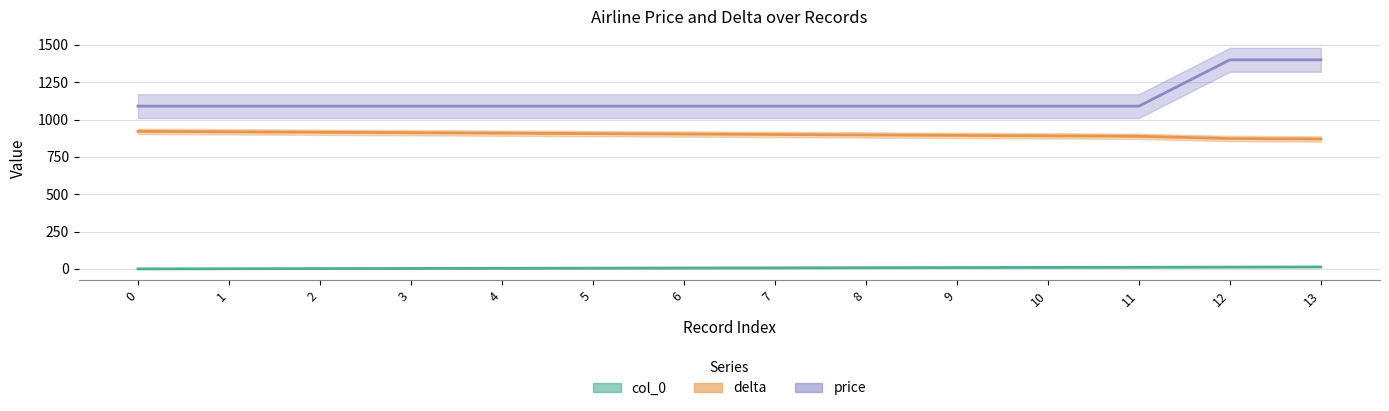

Rank the series at 1 from lowest to highest value.

col_0, delta, price